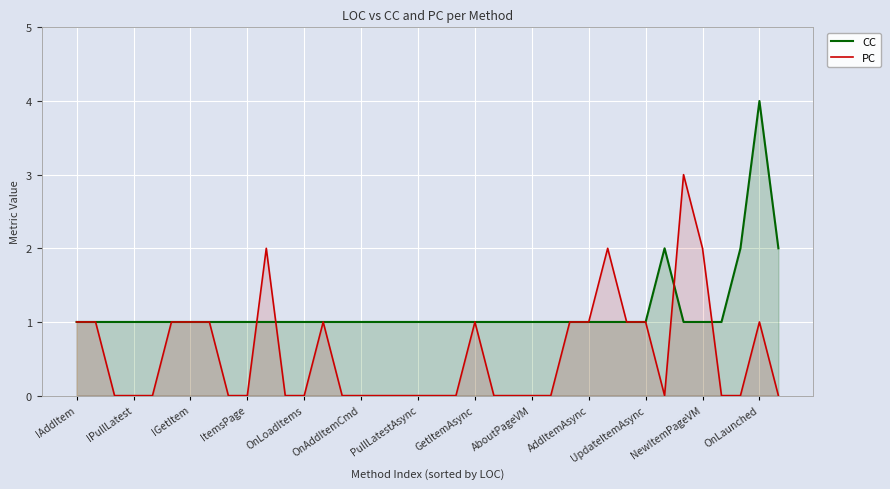

How many lines are shown in the chart?

2